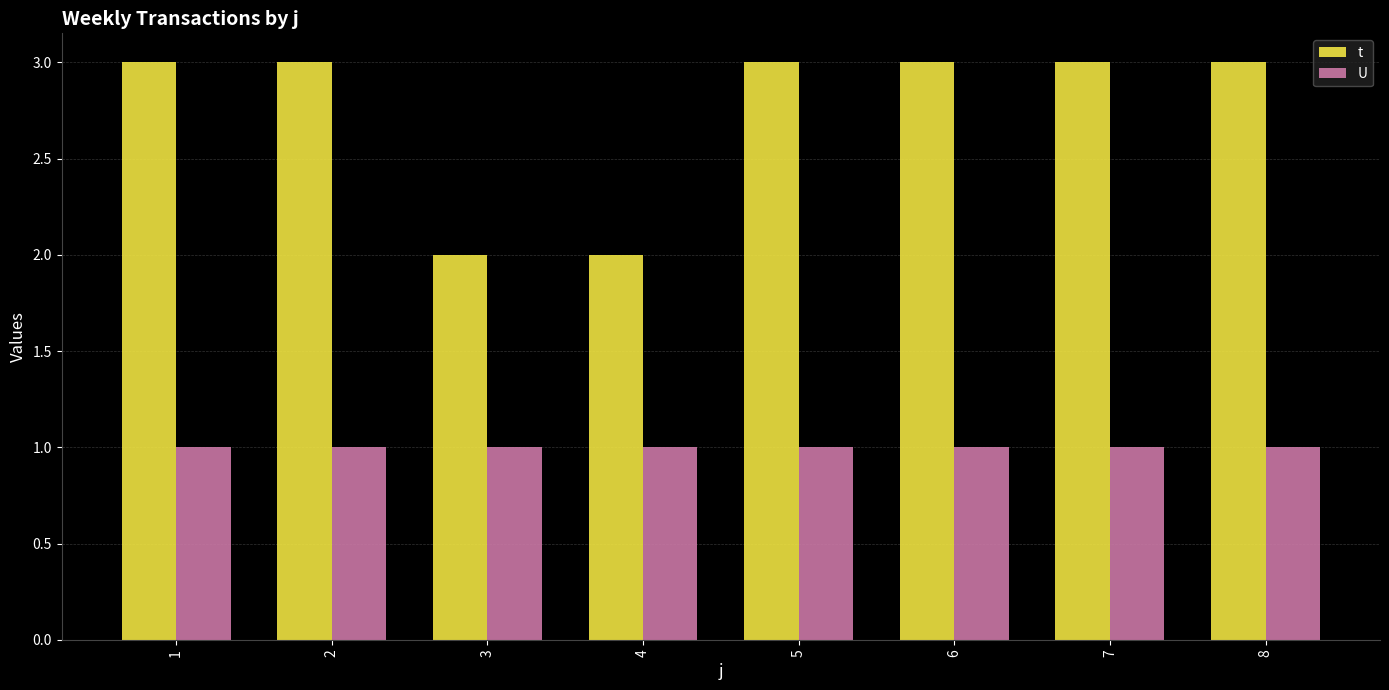

What is the value of the t bar at the 7th from the left?

3